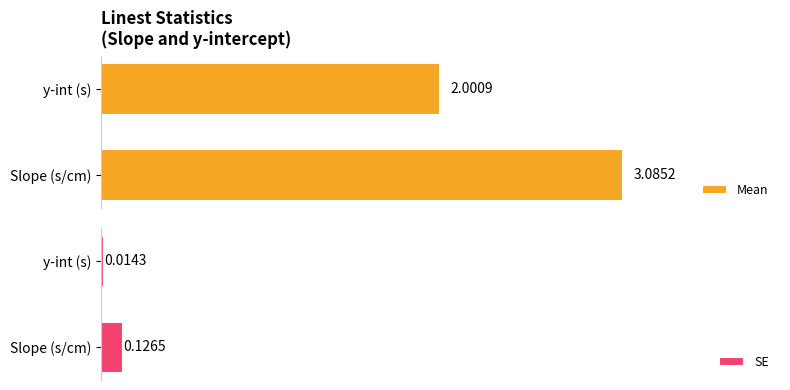

At which label does SE reach its peak?

Slope (s/cm)